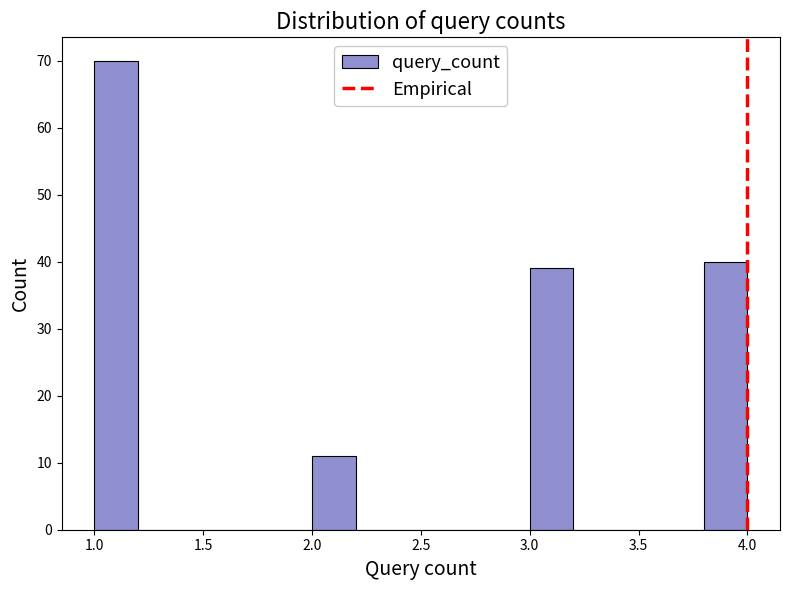

Reading left to right, list every bar in this chart as the range it spans on the x-axis followed by its height. The values are not printed on the chart, so give them approximately, as read against the axis.

1.0 to 1.2: 70
1.2 to 1.4: 0
1.4 to 1.6: 0
1.6 to 1.8: 0
1.8 to 2.0: 0
2.0 to 2.2: 11
2.2 to 2.4: 0
2.4 to 2.6: 0
2.6 to 2.8: 0
2.8 to 3.0: 0
3.0 to 3.2: 39
3.2 to 3.4: 0
3.4 to 3.6: 0
3.6 to 3.8: 0
3.8 to 4.0: 40